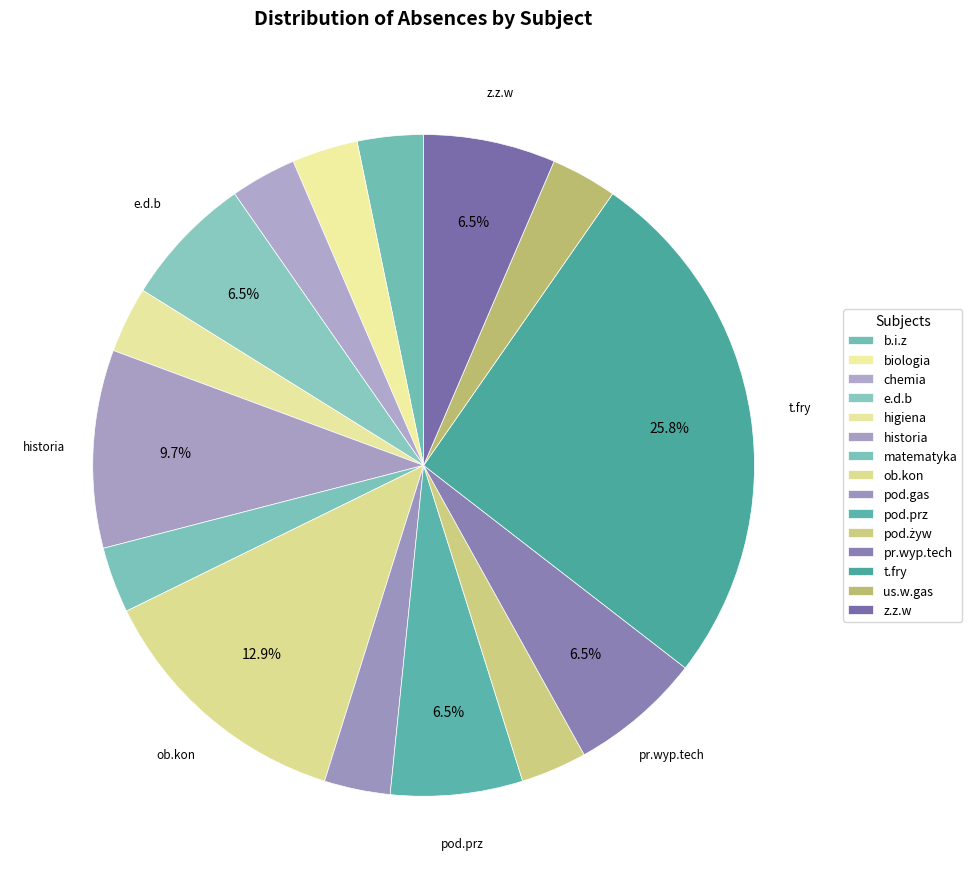

To the nearest percent, what is the average slice percentage?

7%